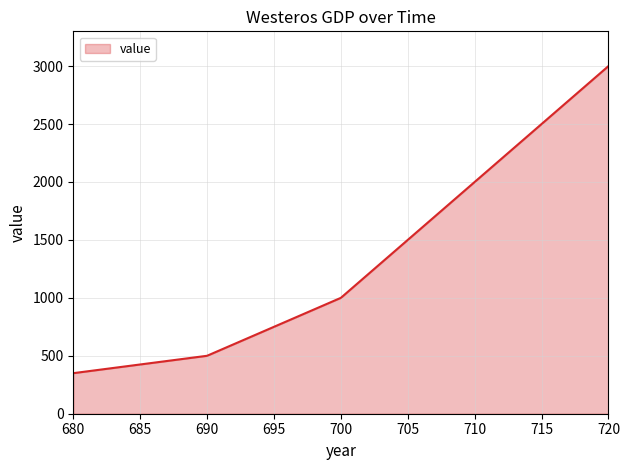

Reading left to right, list all the values displayed in this chart.

680=350	690=500	700=1000	710=2000	720=3000